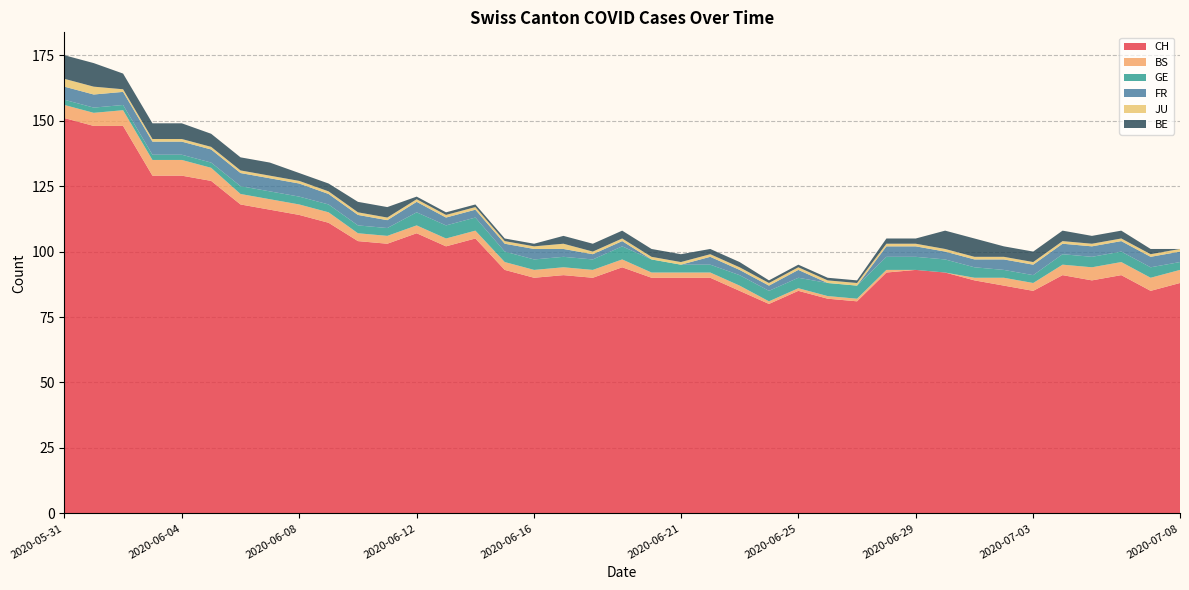

What is the difference between the highest and lowest values at 2020-07-08?

88